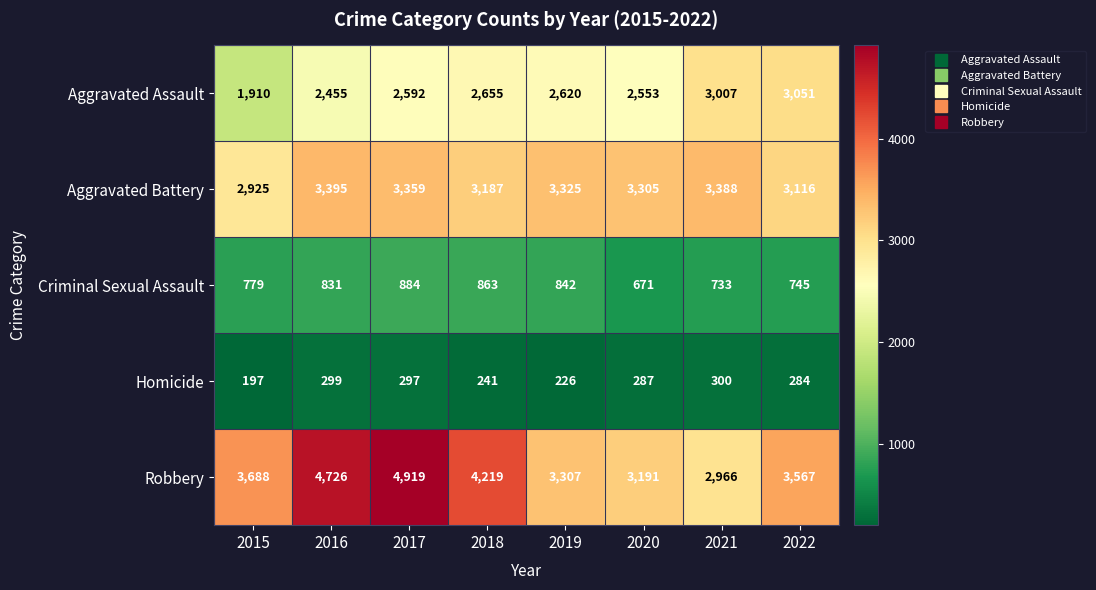

Is it true that Robbery equals 3307 at 2019?

True